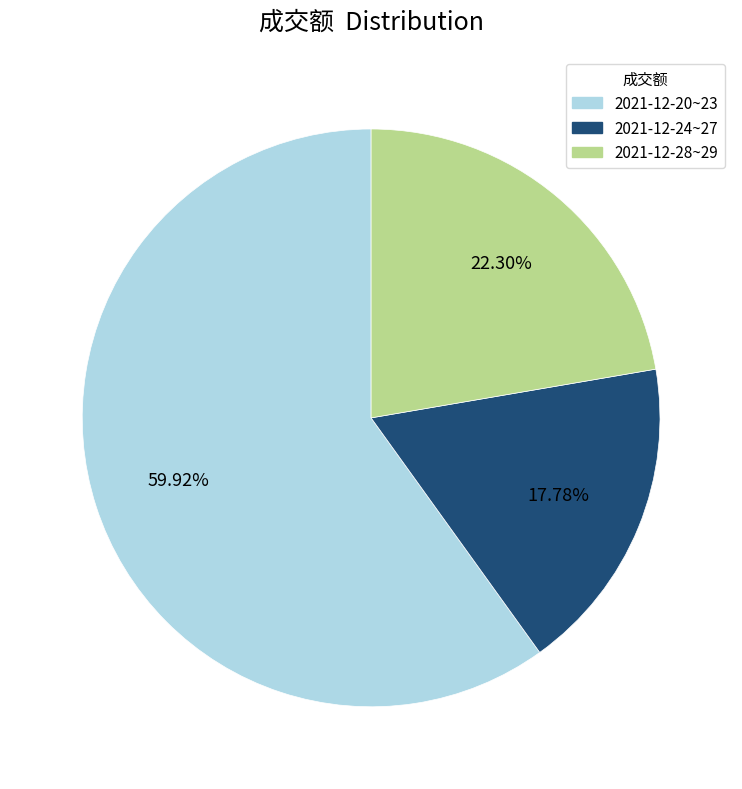

How many slices are in this pie chart?

3